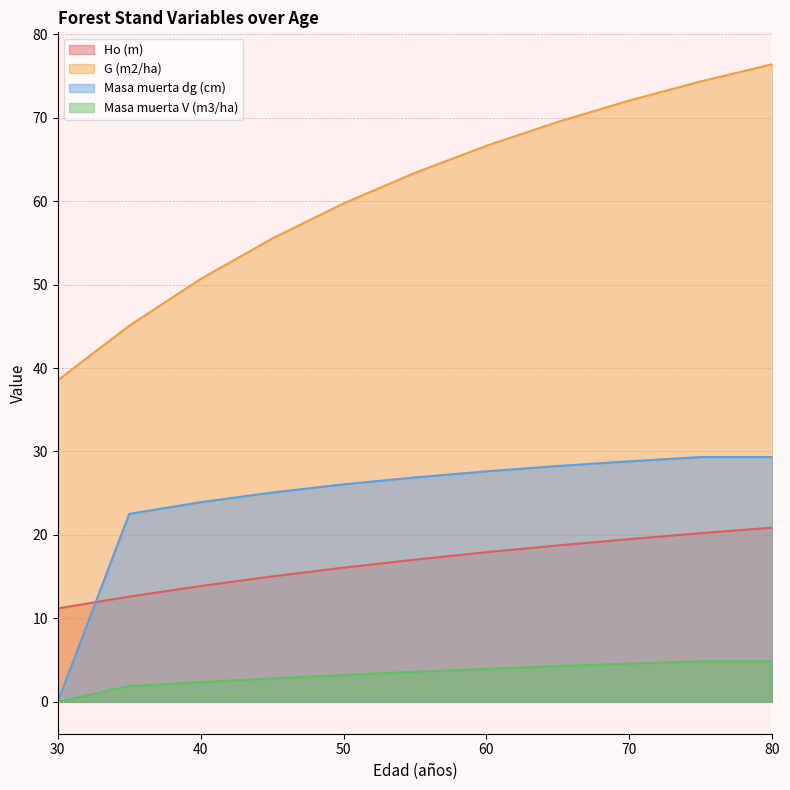

What are all the series names shown in the legend?

Ho (m), G (m2/ha), Masa muerta dg (cm), Masa muerta V (m3/ha)